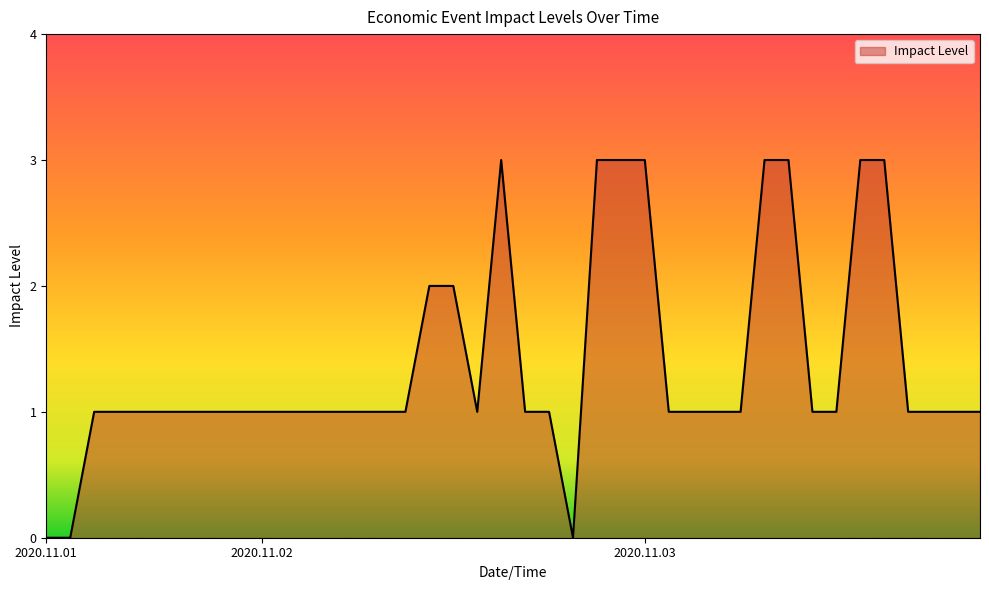

What is the maximum value shown in the chart?

3